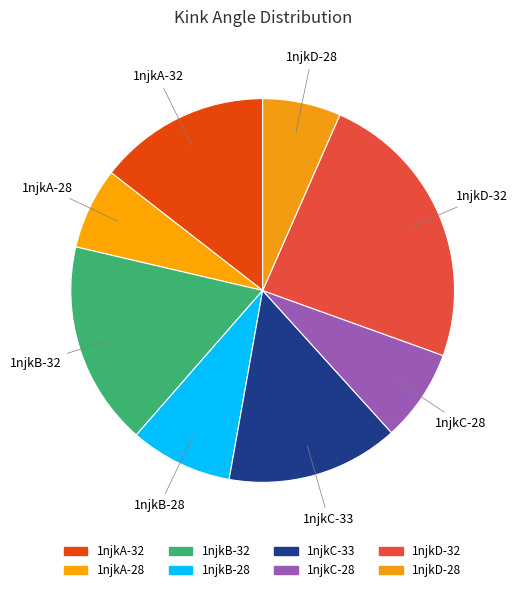

How many slices are in this pie chart?

8